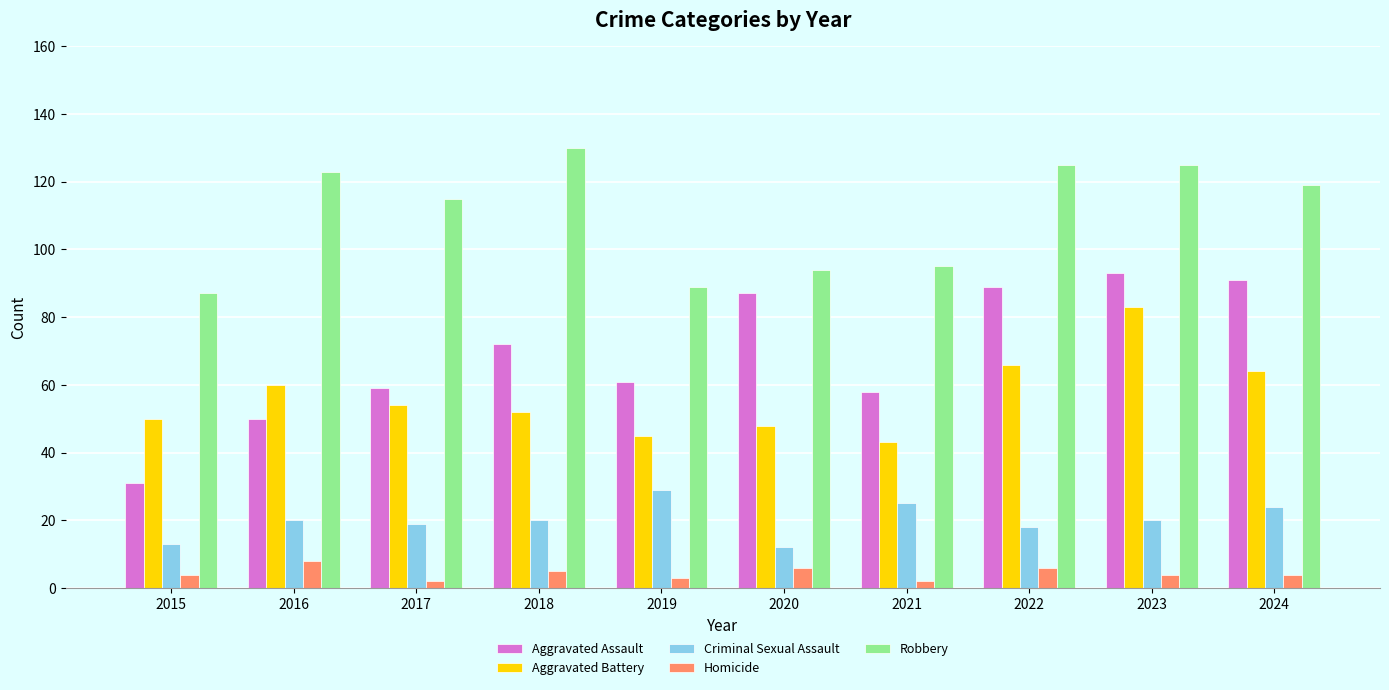

What is the greatest value displayed?

130